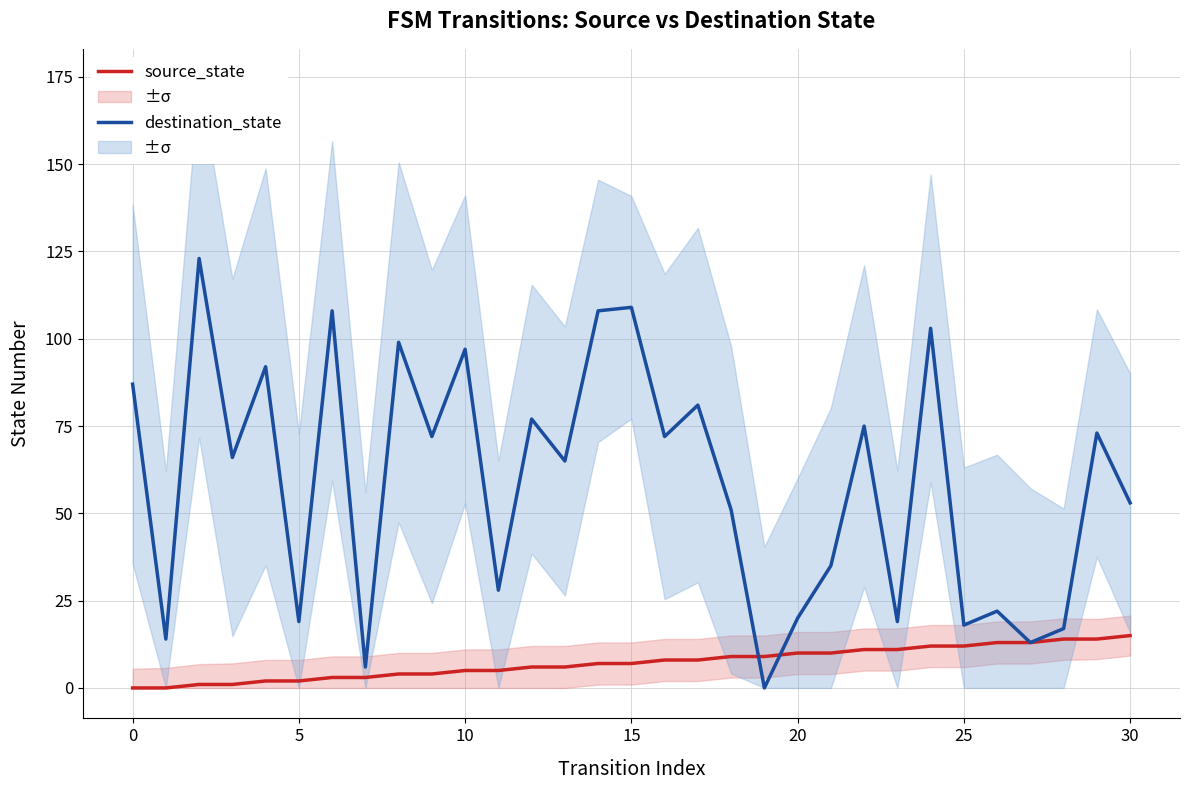

At which label is destination_state closest to 61?

13